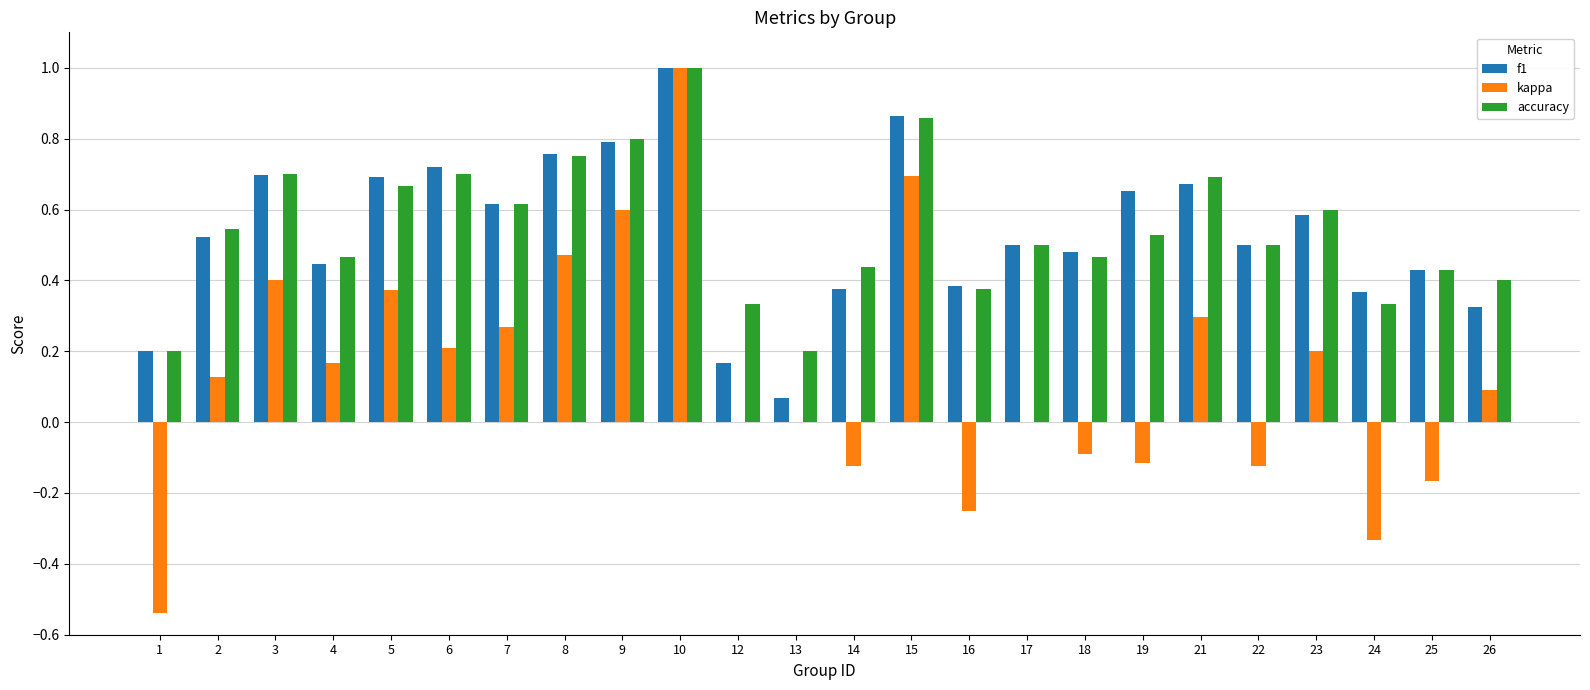

Does the chart contain stacked bars?

No